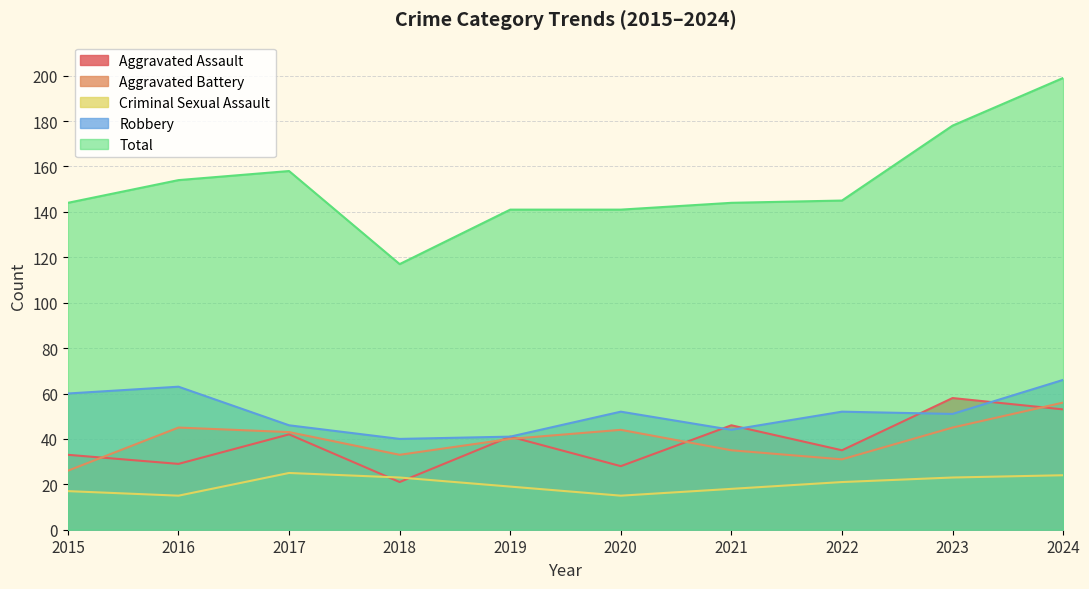

Which series has the widest spread of values?

Total